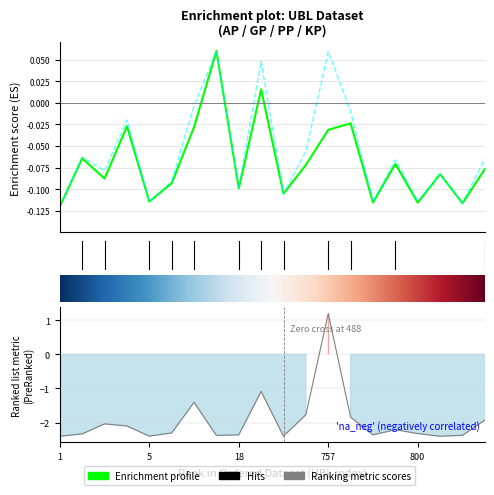

Is this an area chart (filled region under the line)?

No